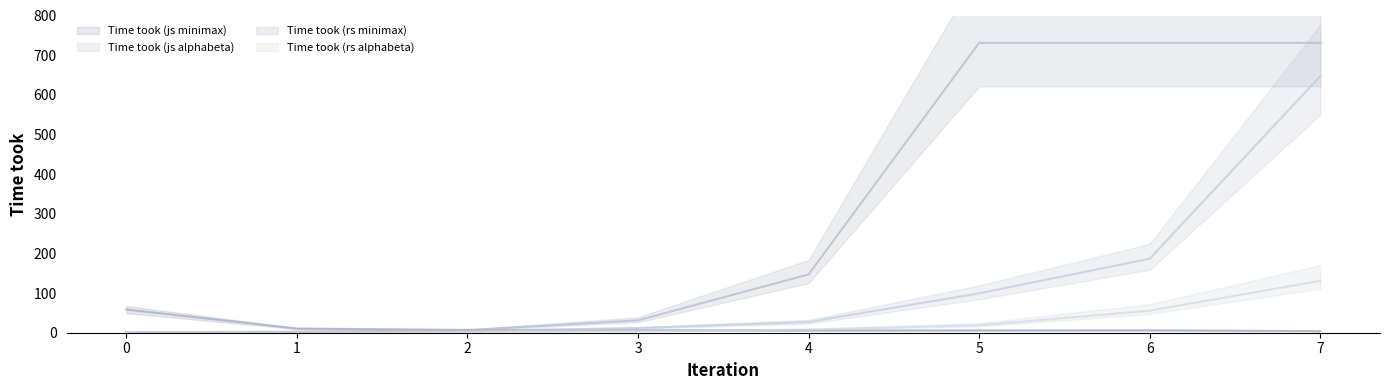

Which series changed the most between 0 and 3?

Time took (js minimax)